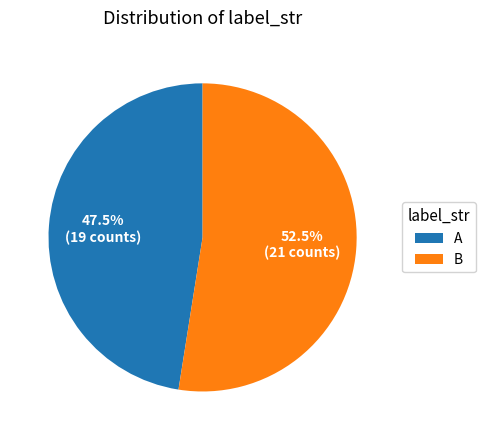

Which category accounts for the majority?

B